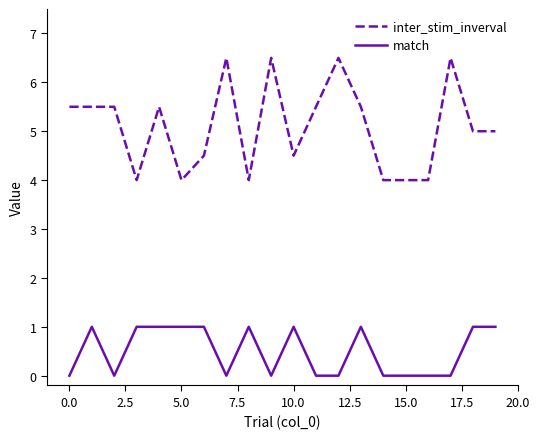

What is the maximum value for inter_stim_inverval?

6.5